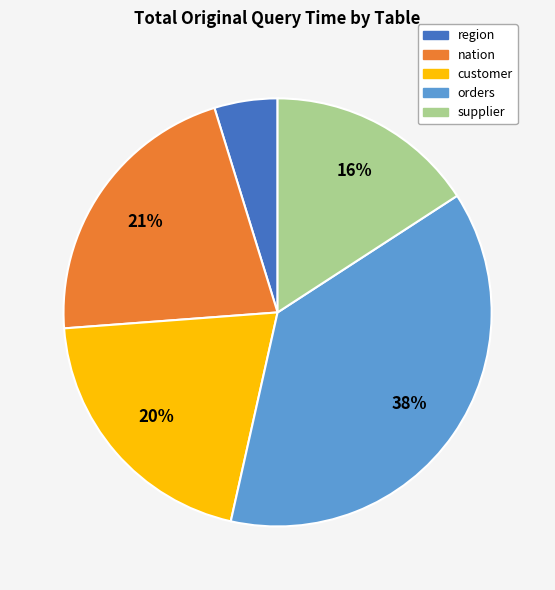

Is there a majority slice in this chart?

No